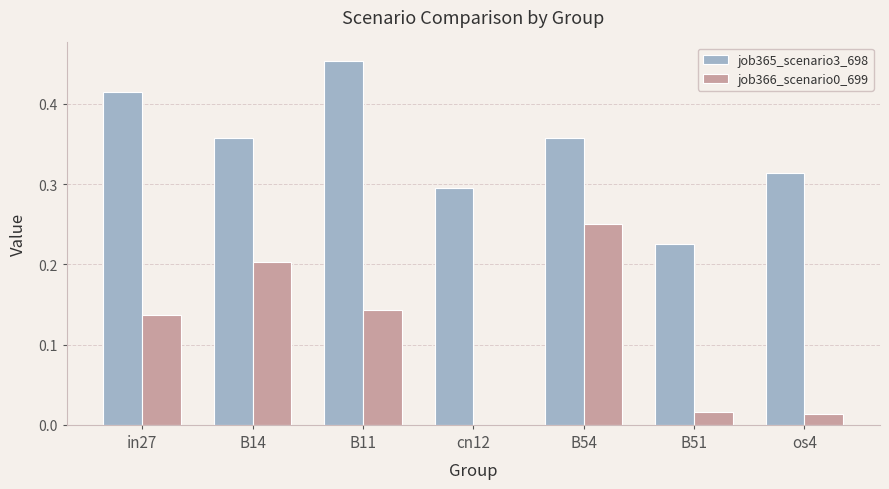

Is the value of job366_scenario0_699 at B54 greater than the value of job365_scenario3_698 at os4?

No